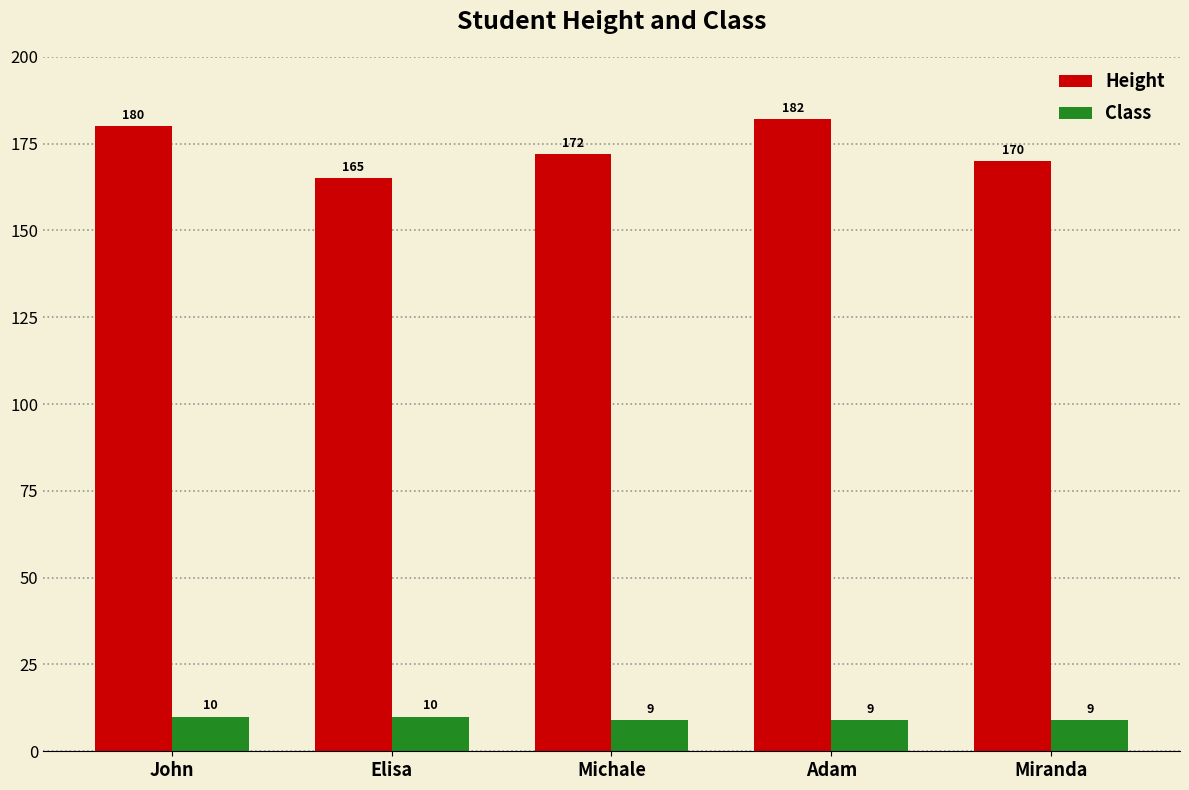

True or false: Class has a value of 9 at Miranda.

True